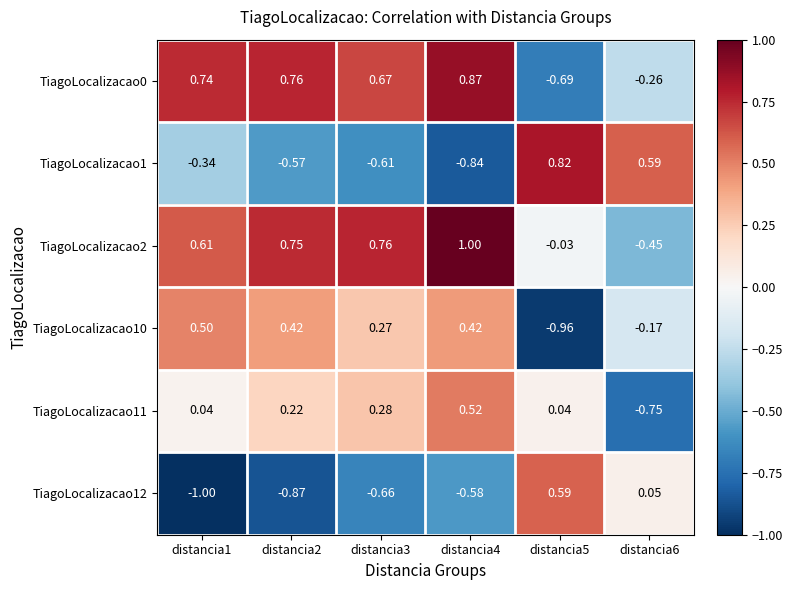

Which has a higher value, distancia4 or distancia2?

distancia4